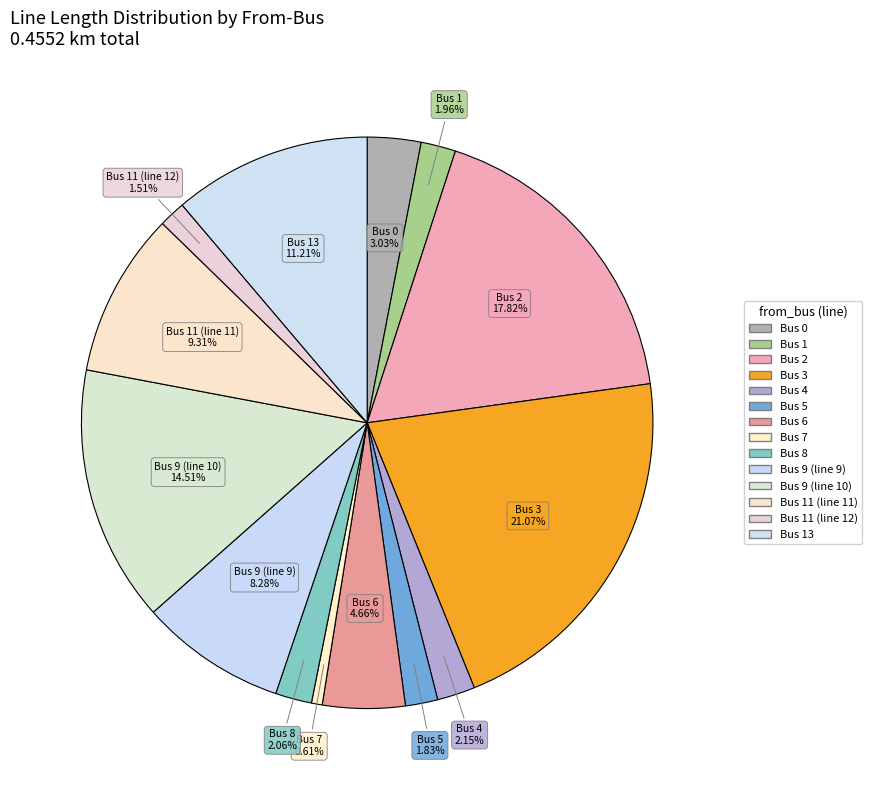

Is there a majority slice in this chart?

No